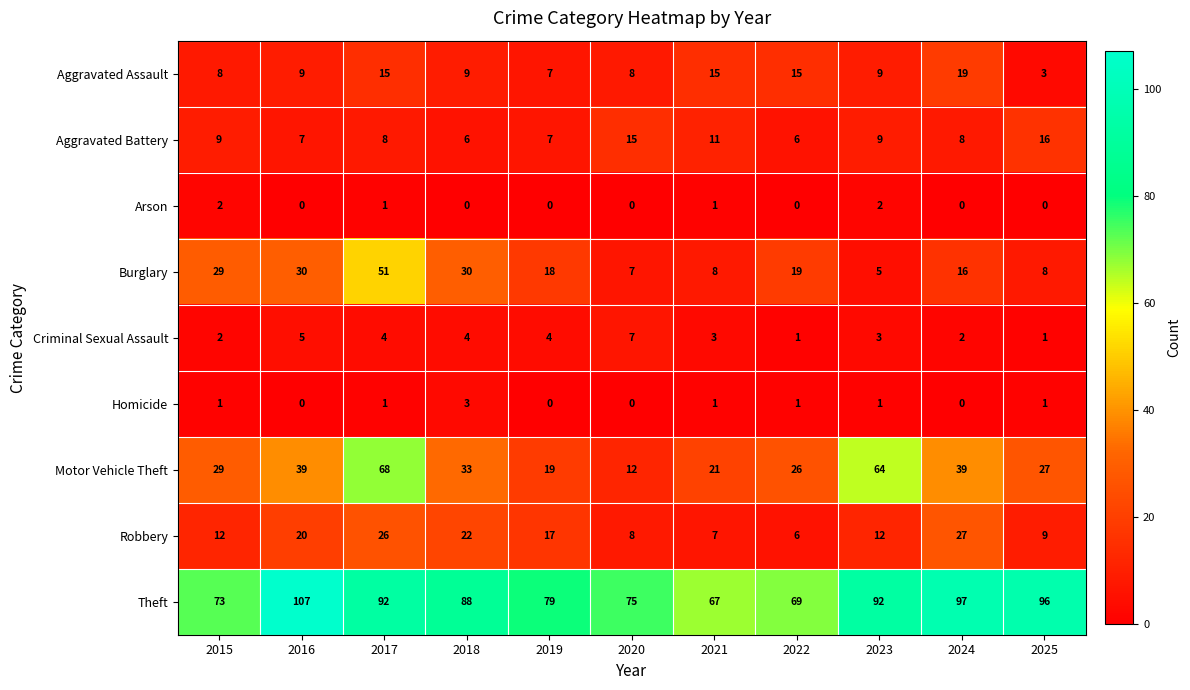

Which category has the highest value across all series?

2016